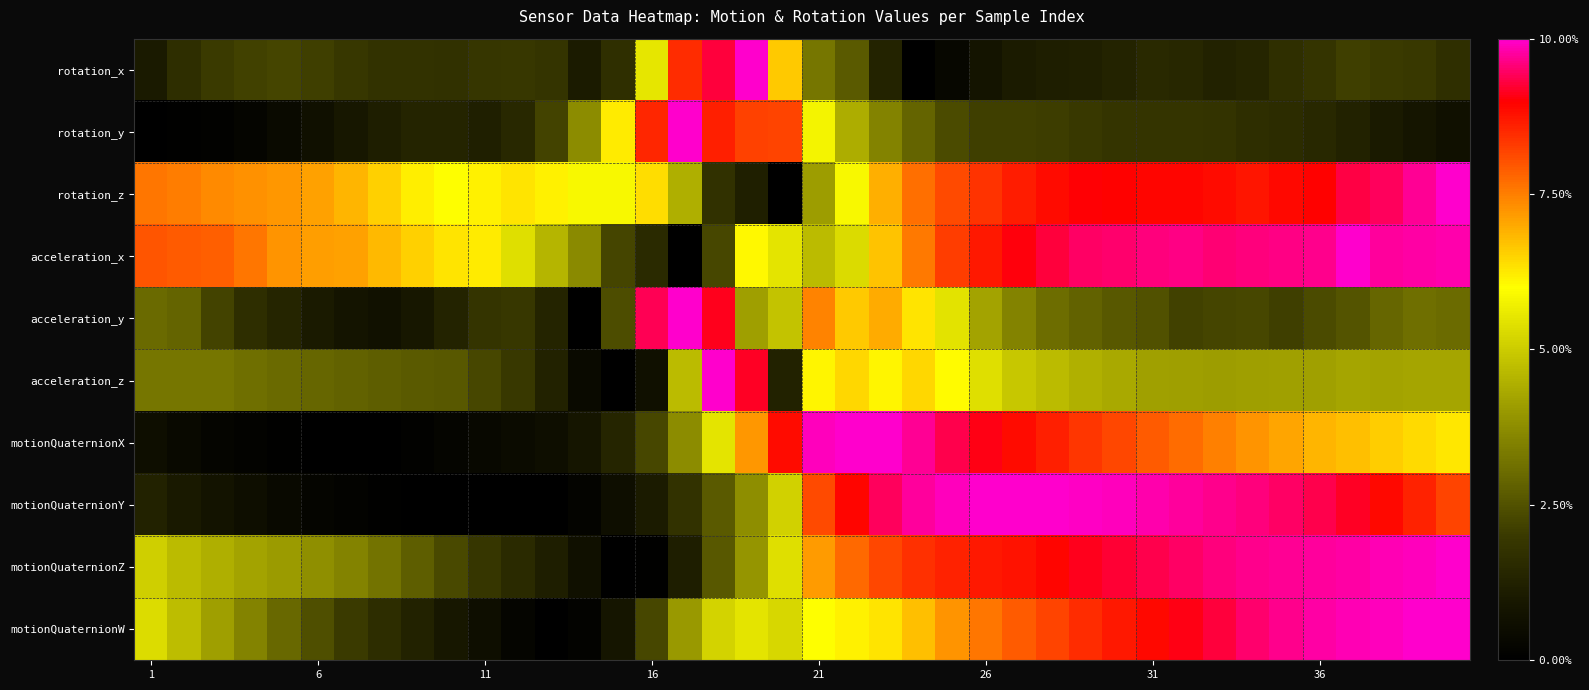

Which label corresponds to the largest value in the chart?

18